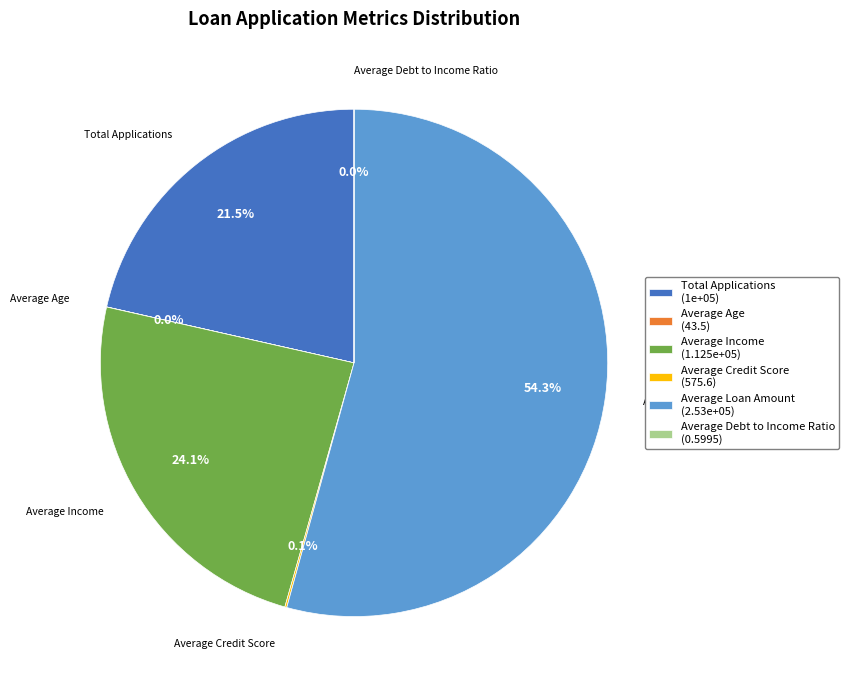

Does any single category account for the majority?

Yes